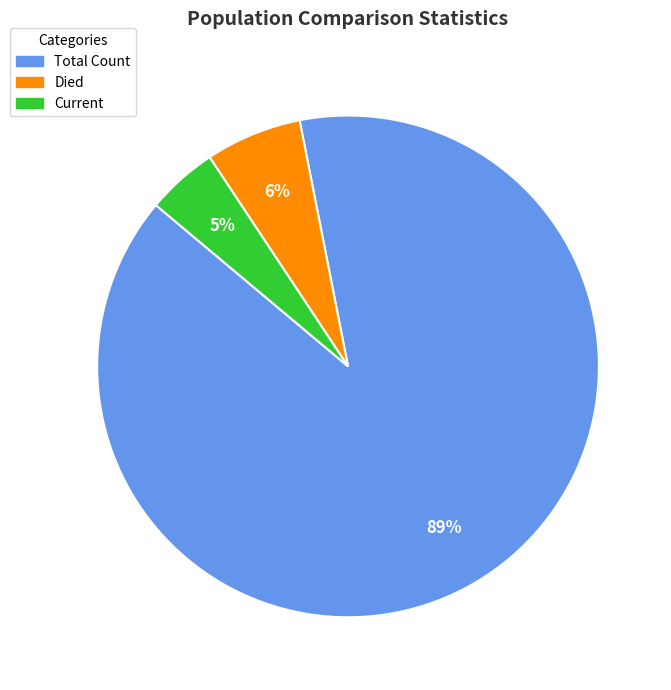

Does any single category account for the majority?

Yes